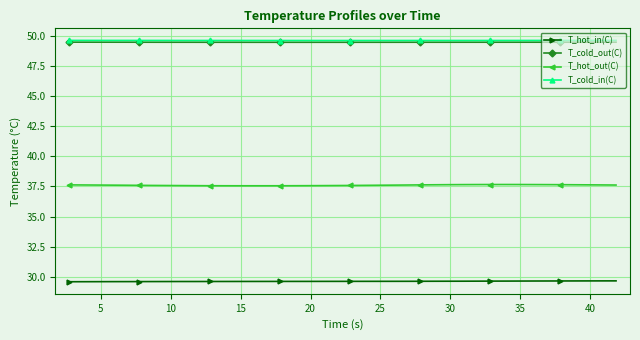

At how many categories does at least one series exceed 29?

40